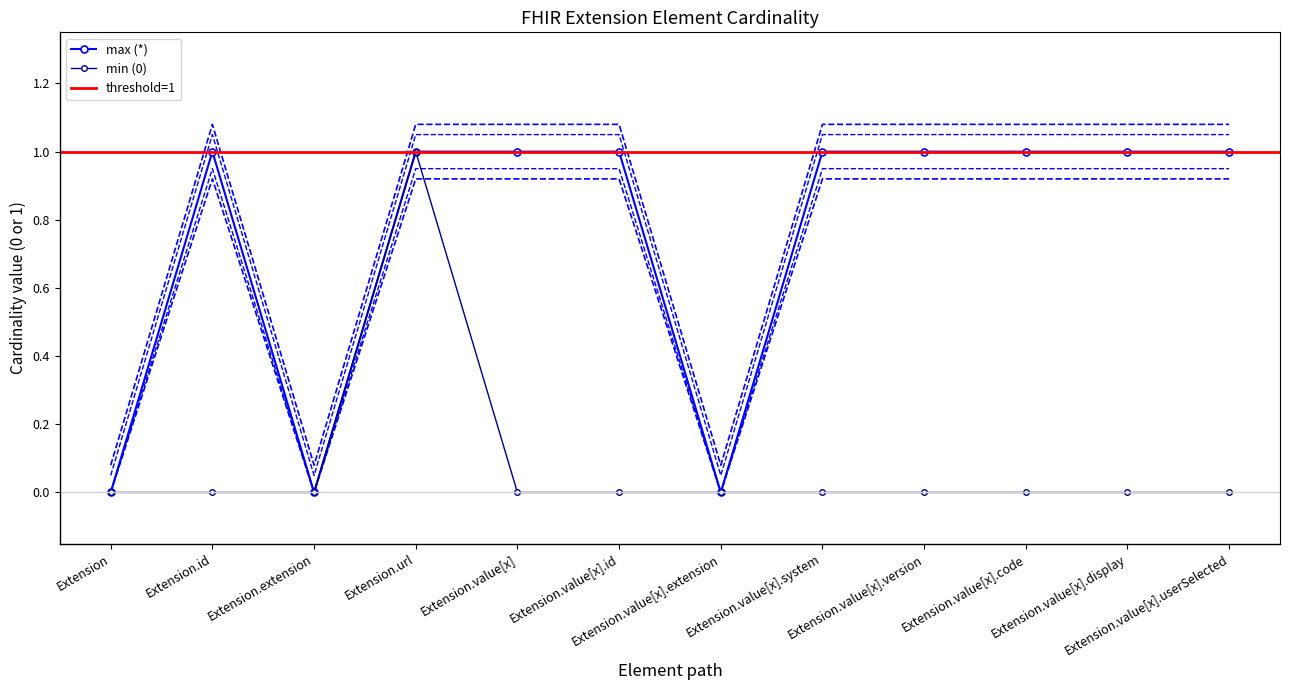

Rank the series by their average value, from highest to lowest.

max (*), min (0)